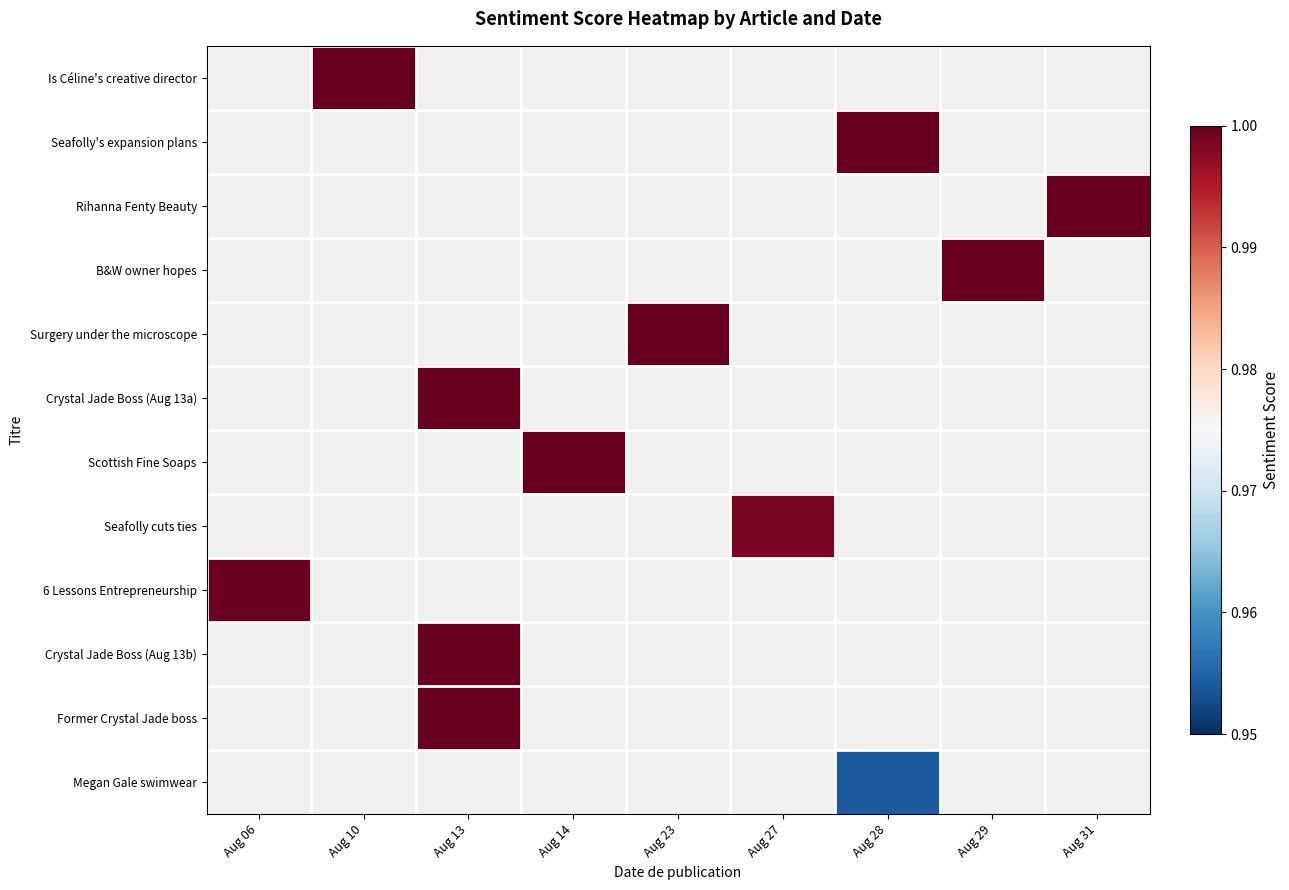

Between Aug 10 and Aug 28, which series saw the biggest shift?

Is Céline's creative director